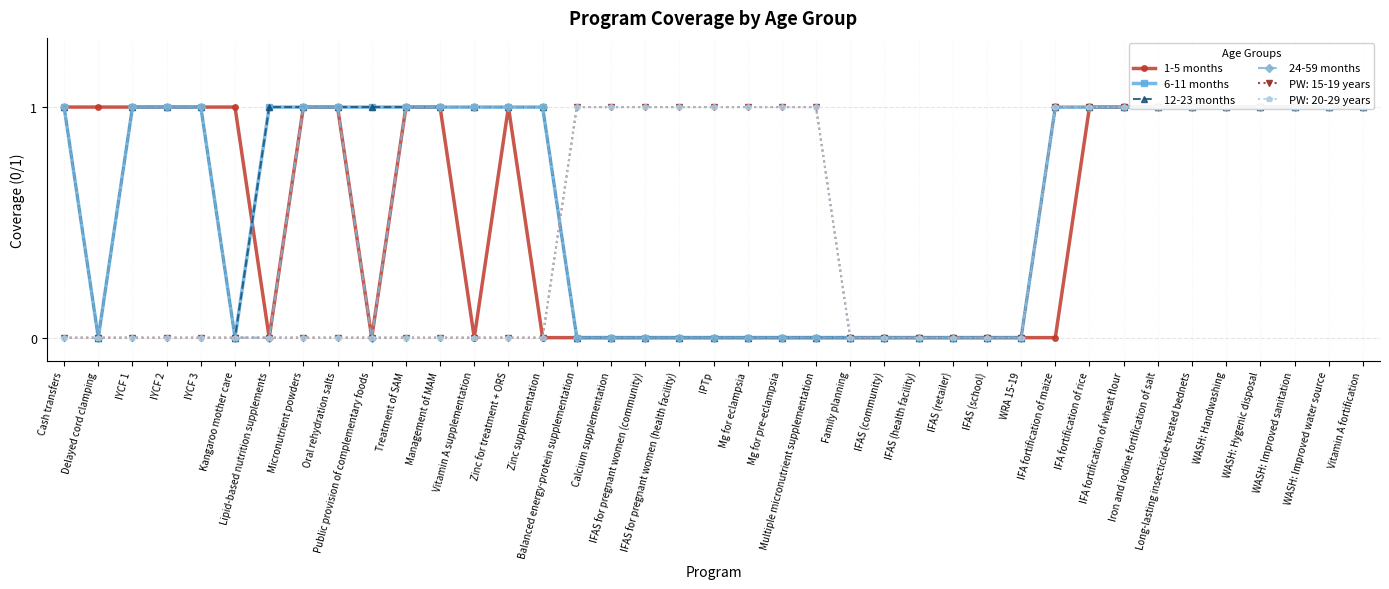

How many lines are shown in the chart?

4